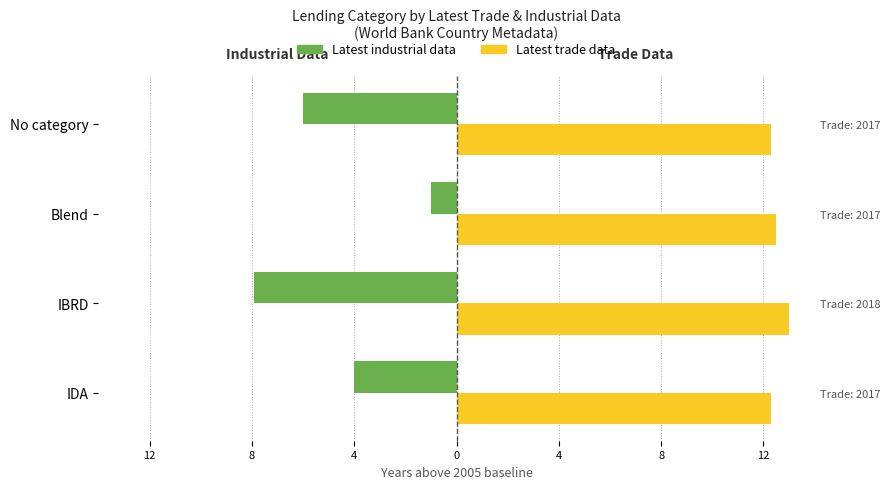

What is the maximum value for Latest trade data?

13.0